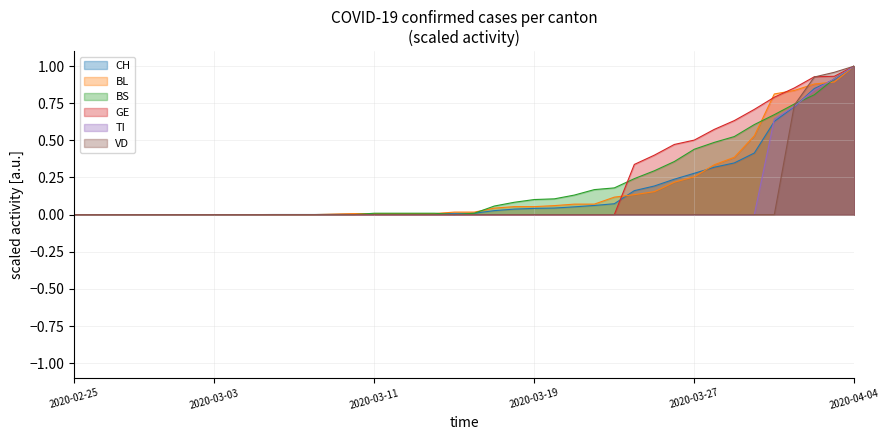

Rank the series by their maximum value, from lowest to highest.

CH, BL, BS, GE, TI, VD